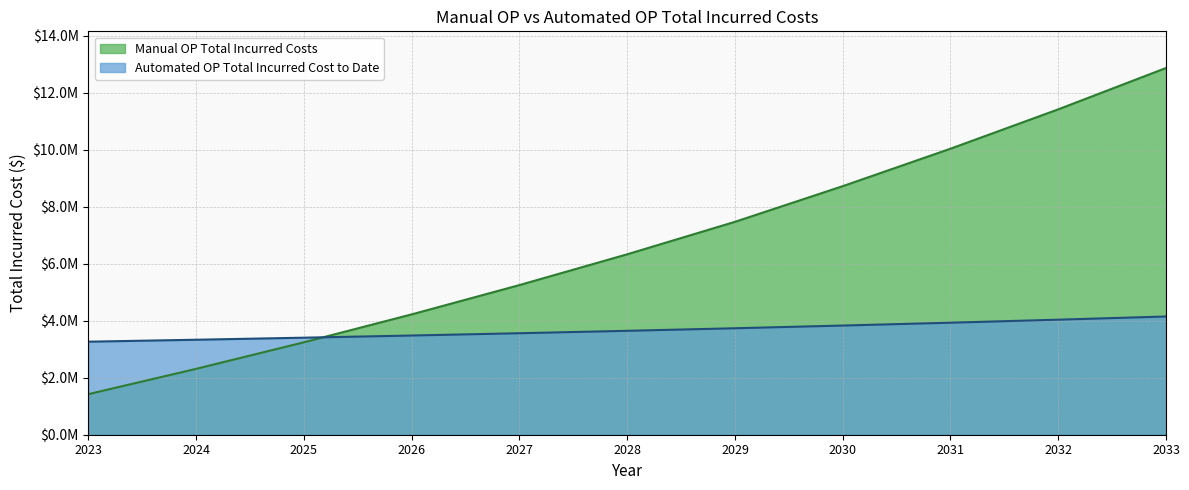

After their last crossing, which series has the higher values: Automated OP Total Incurred Cost to Date or Manual OP Total Incurred Costs?

Manual OP Total Incurred Costs